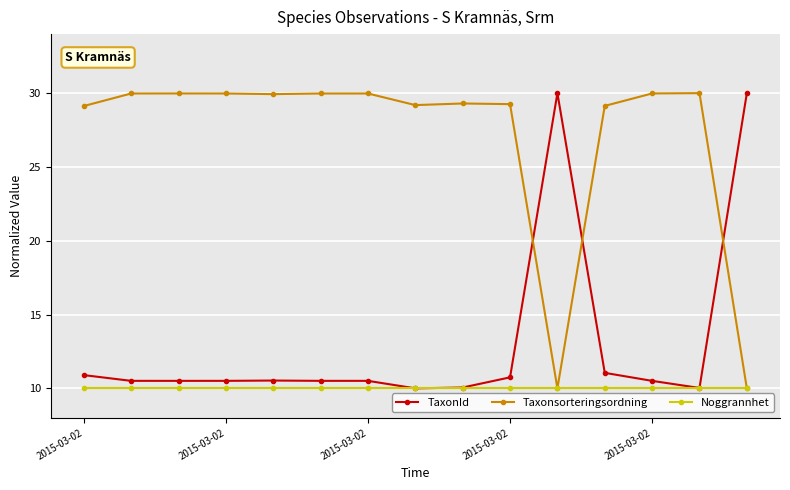

List the series in order of their overall mean, lowest first.

Noggrannhet, TaxonId, Taxonsorteringsordning